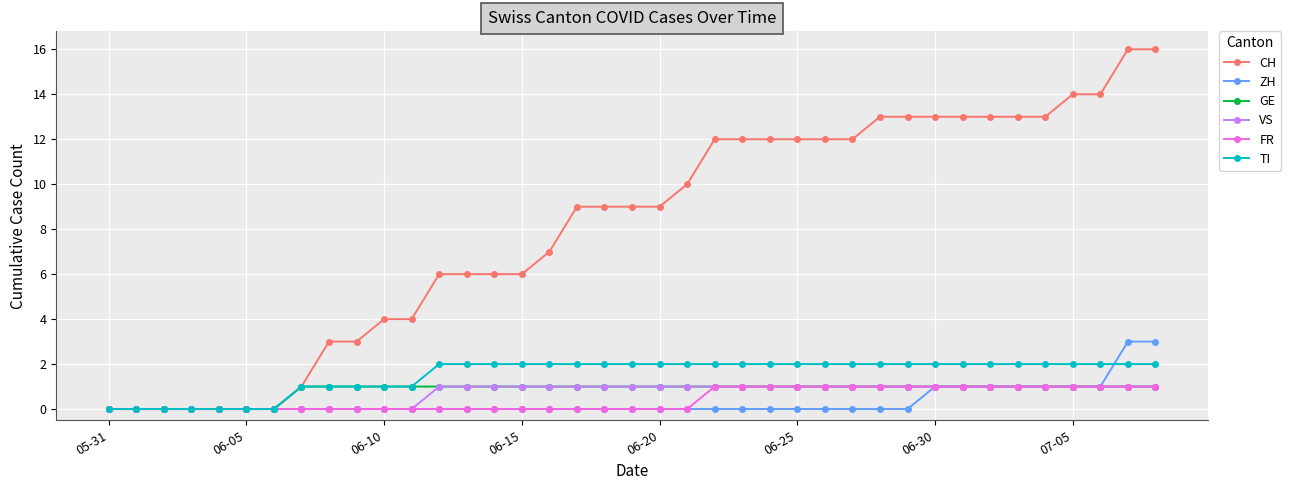

Does the chart have visible grid lines?

Yes